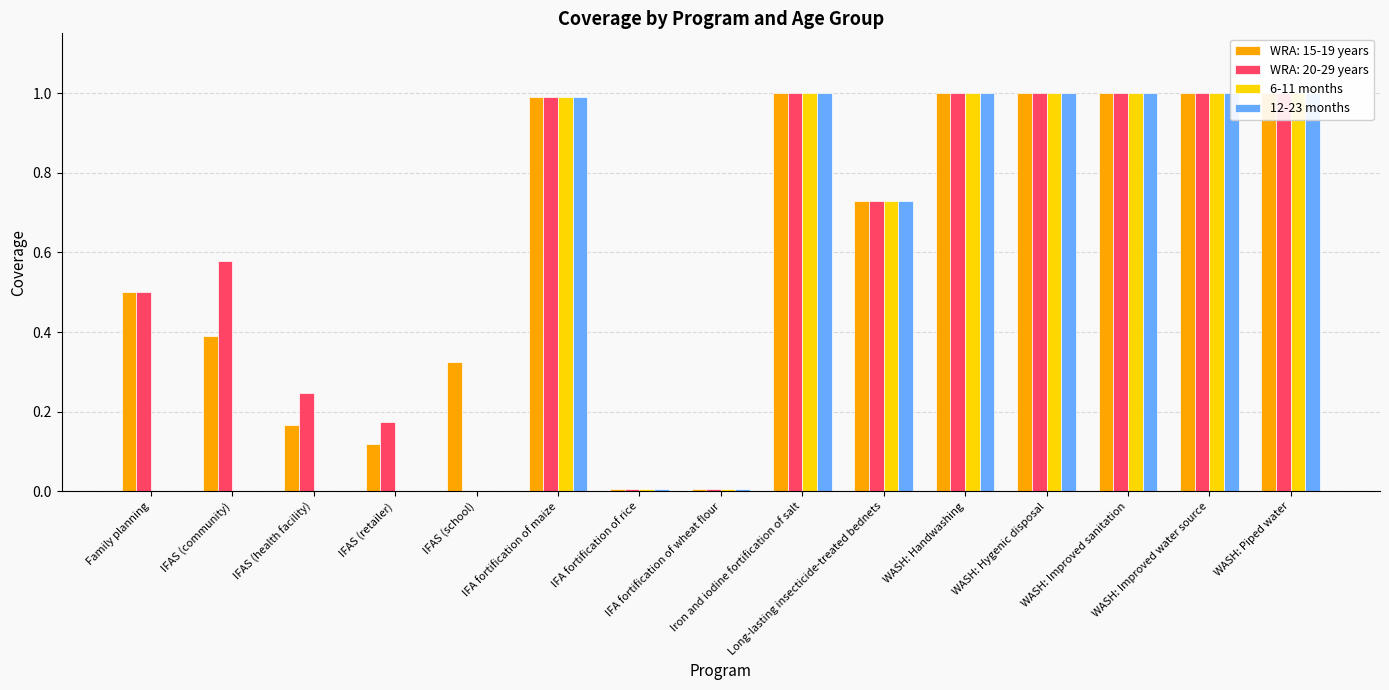

Which series has the widest spread of values?

6-11 months